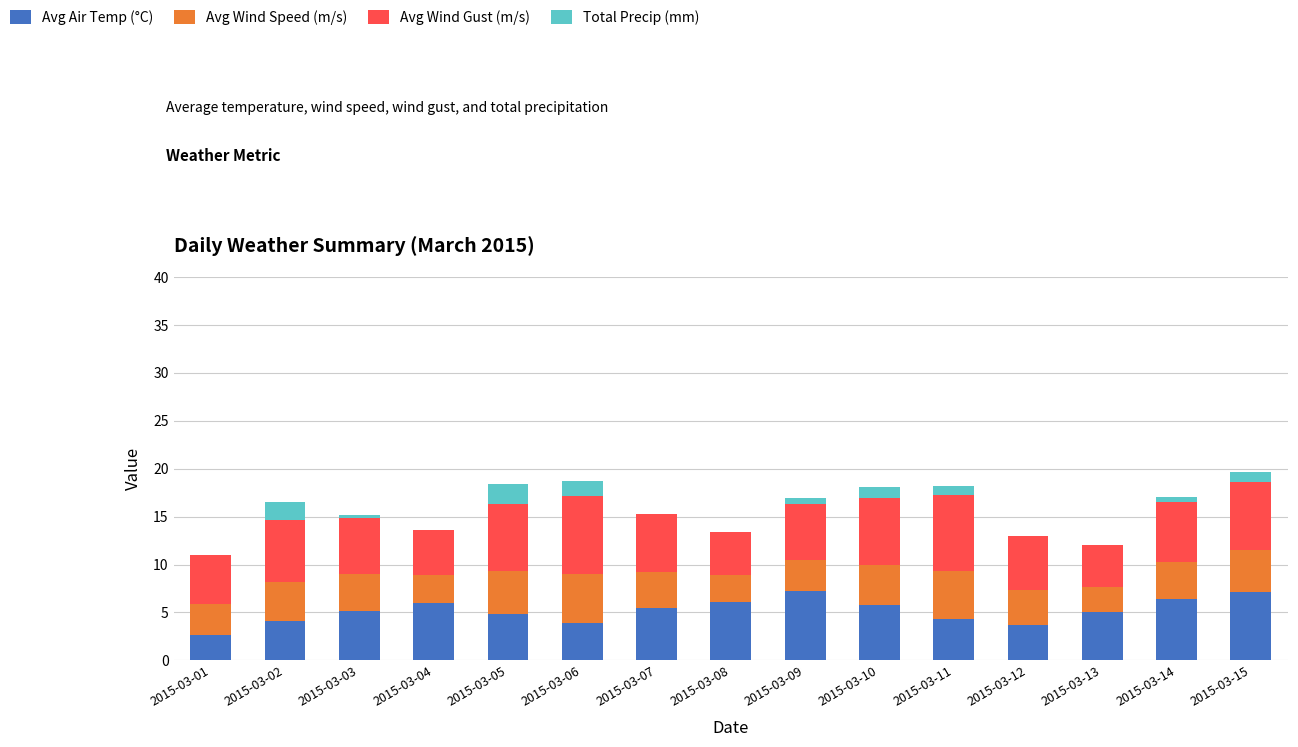

What is the total value across all series at 2015-03-11?

18.2